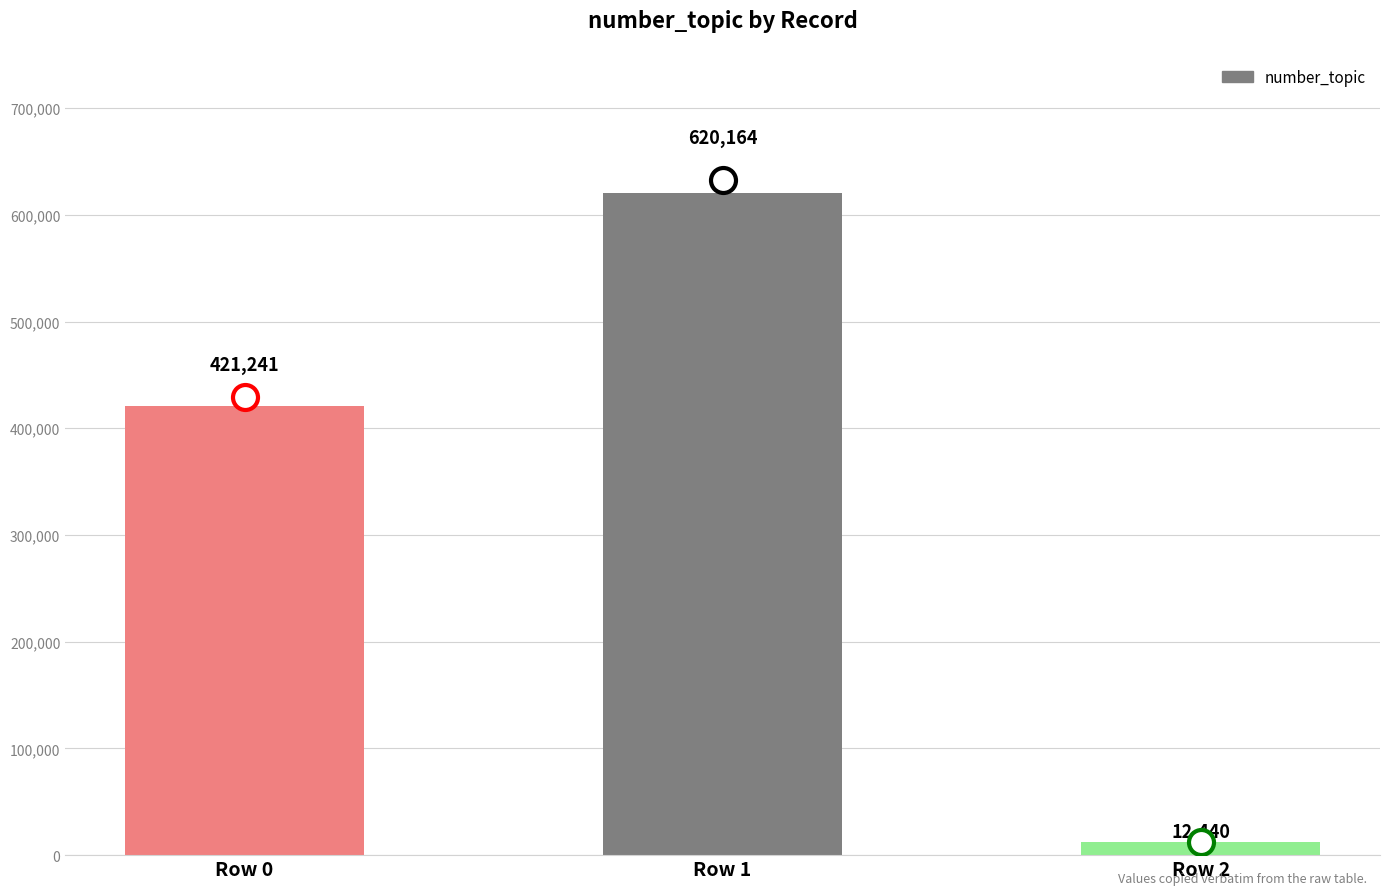

Between Row 0 and Row 1, which is larger?

Row 1